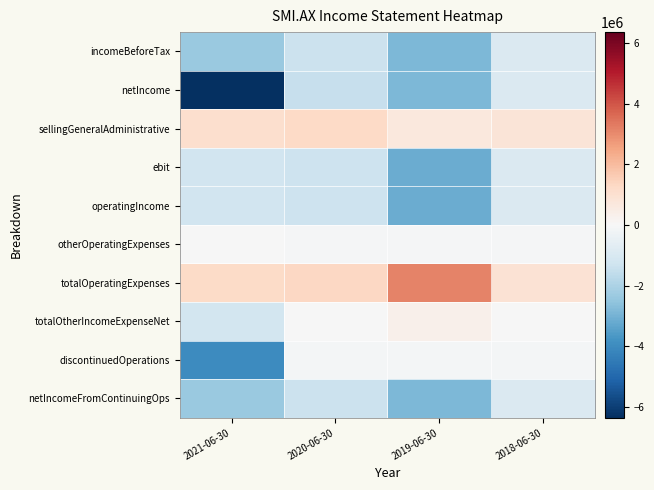

At which category is the sum across all series the highest?

2018-06-30